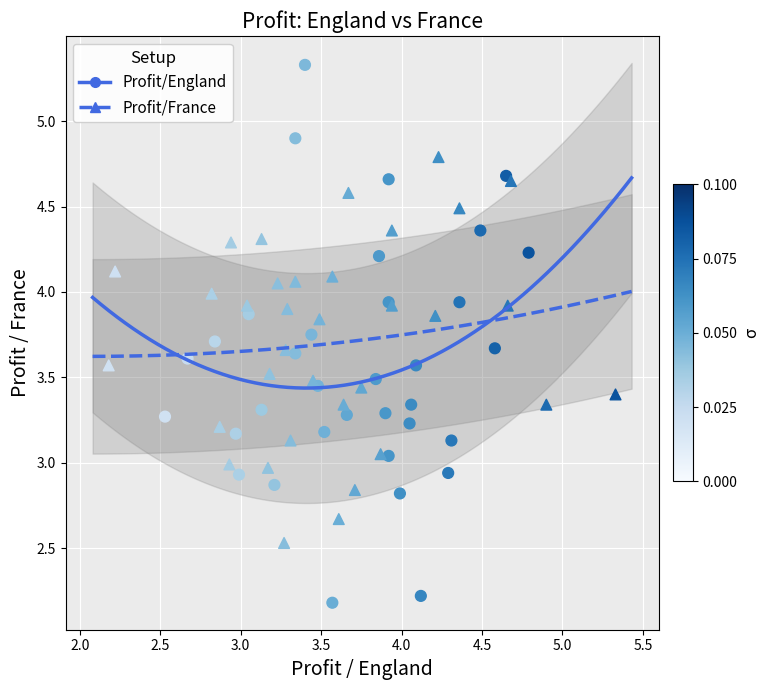

Which series reaches the minimum Y coordinate?

Profit/England